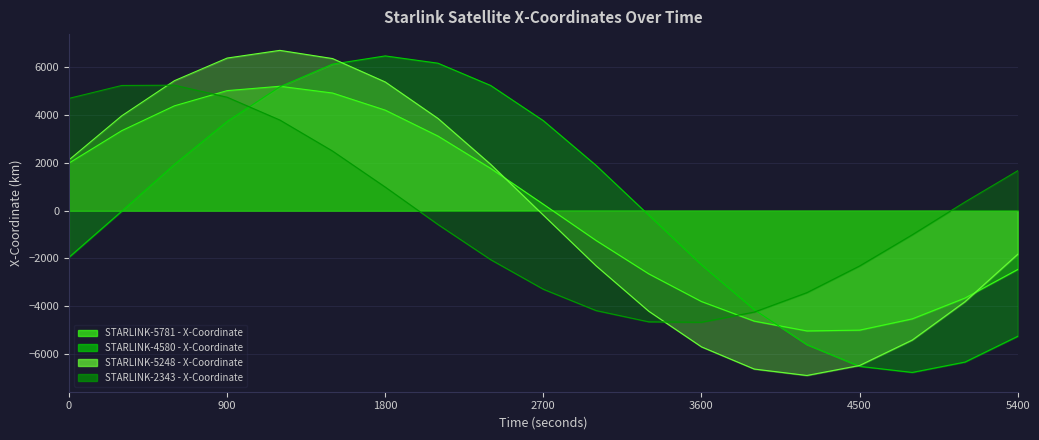

Which category has the lowest value across all series?

4200